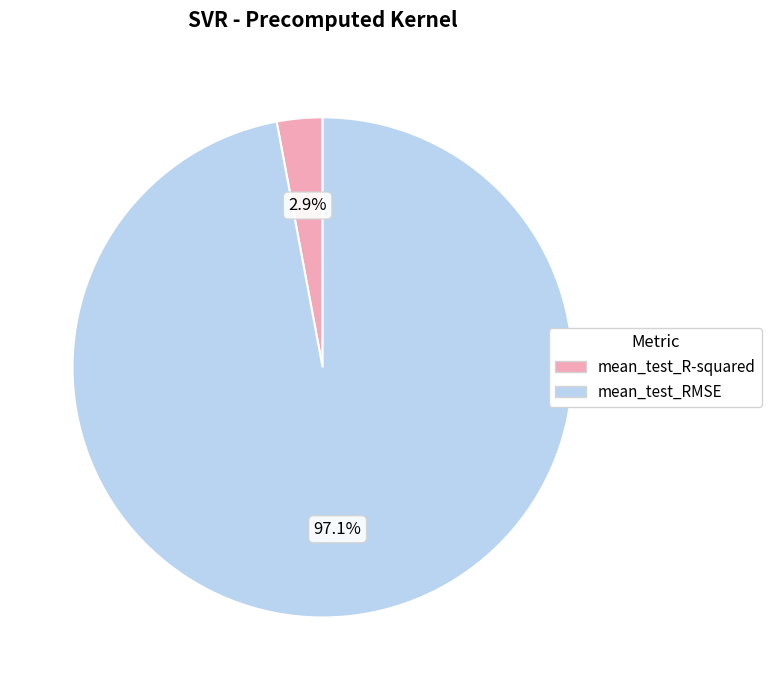

Count the number of slices in the pie.

2